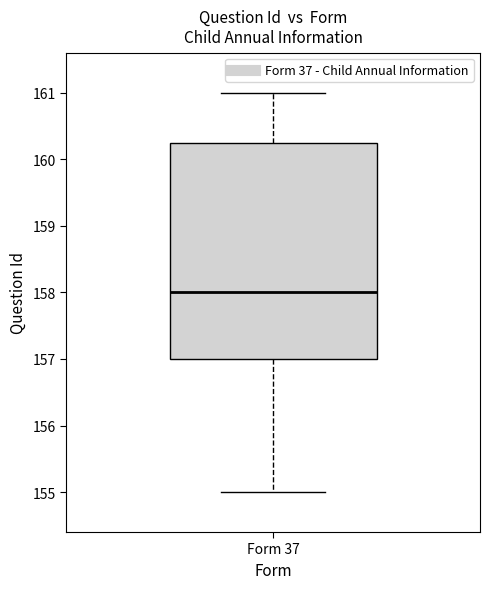

Transcribe this box plot: give where the median line is, the range the box spans, and where the two whiskers end, as read against the y-axis. The values are not printed on the chart, so give them approximately, as read against the axis.

median 158.0, box 157.0 to 160.3, whiskers 155.0 to 161.0